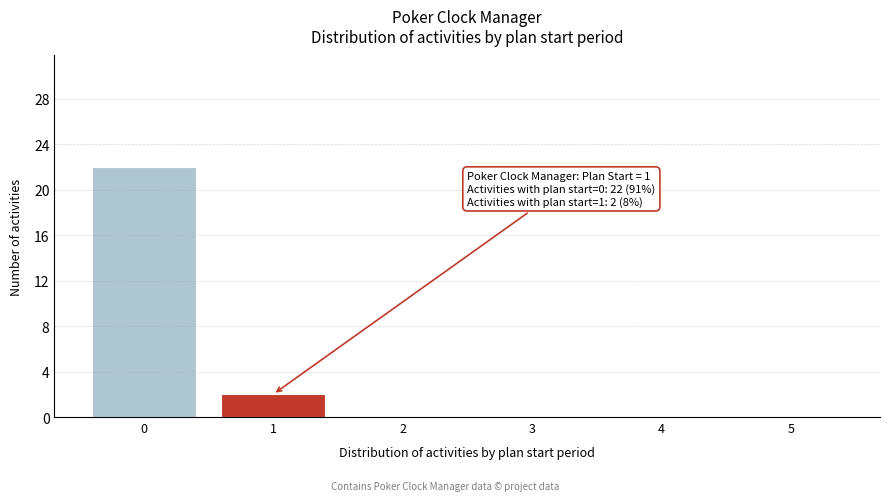

Reading left to right, transcribe all the data shown in this chart.

0=22	1=2	2=0	3=0	4=0	5=0